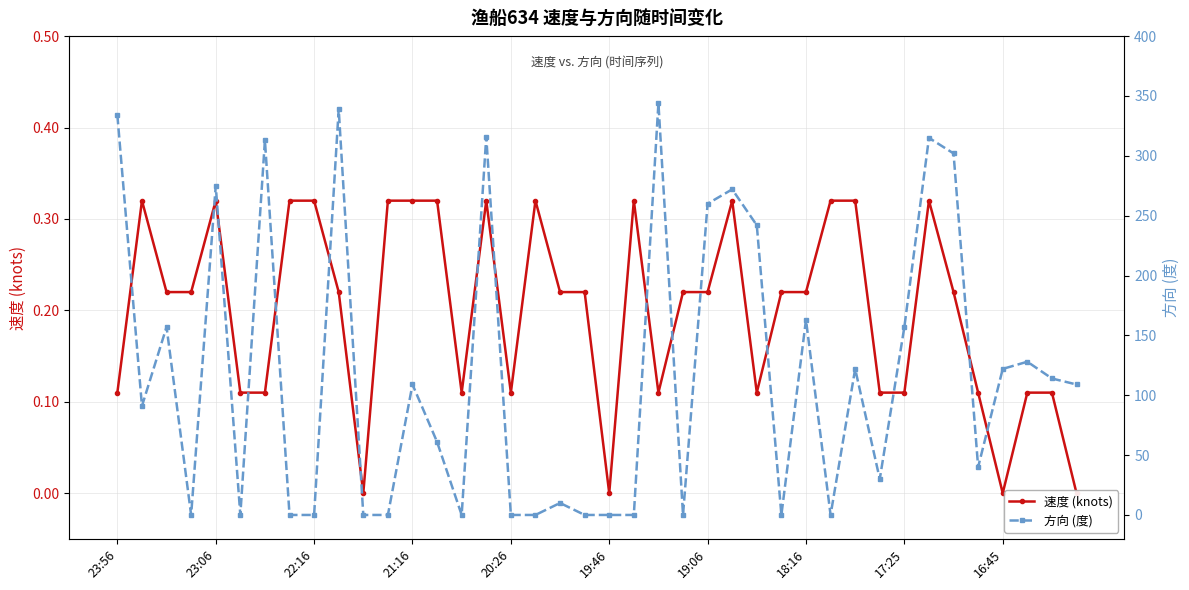

Does the chart display data point markers on the line(s)?

Yes